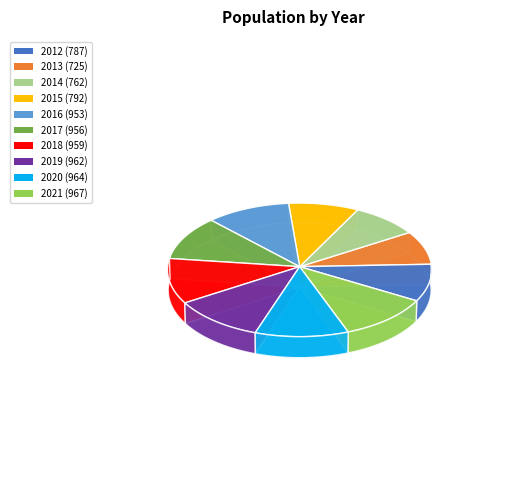

Does any single category account for the majority?

No